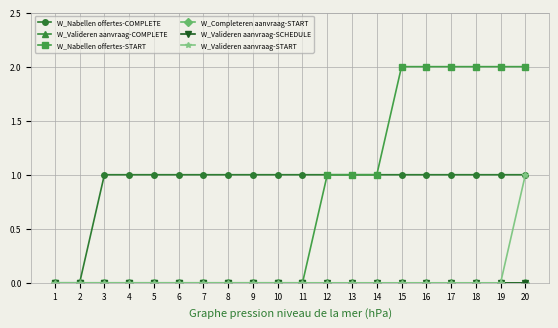

Is this an area chart (filled region under the line)?

No